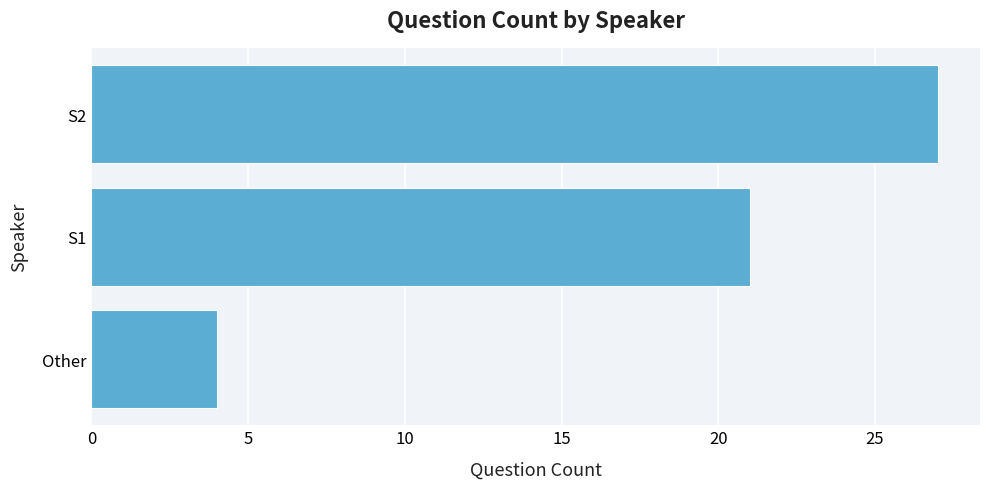

Approximately how many times larger is the value at S1 compared to S2?

0.8